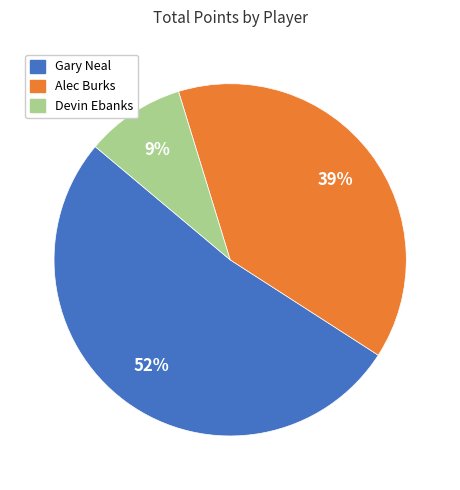

To the nearest percent, what is the average slice percentage?

33%